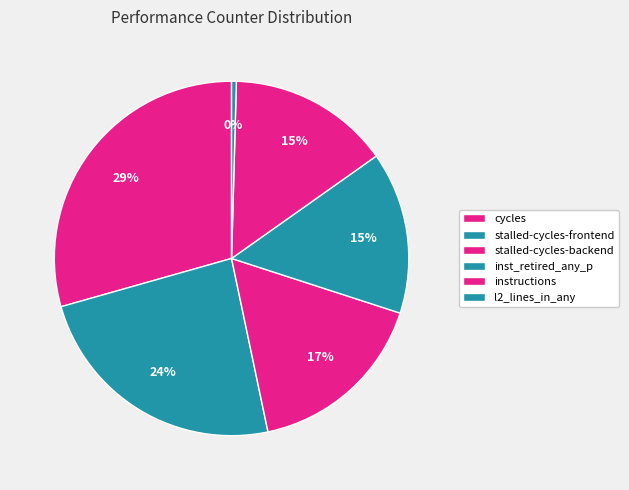

Count the number of slices in the pie.

6